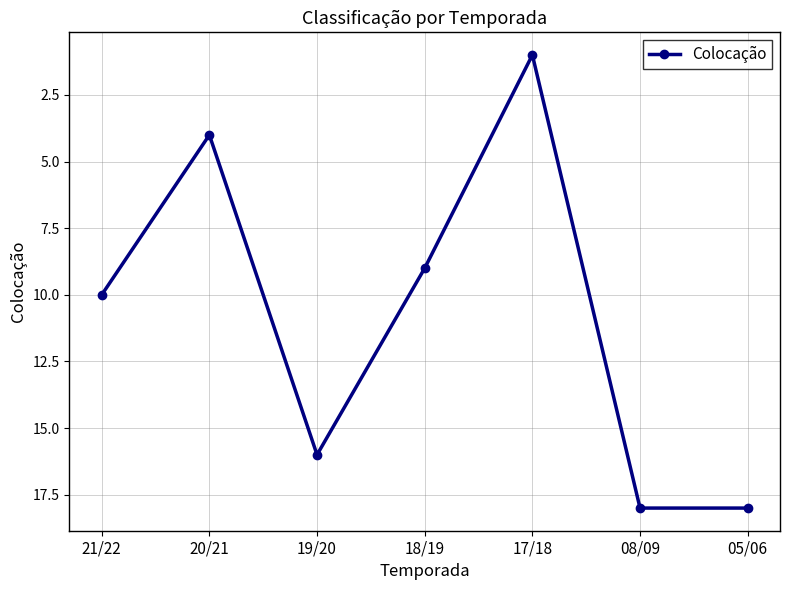

What is the label of the 3rd point from the left?

19/20